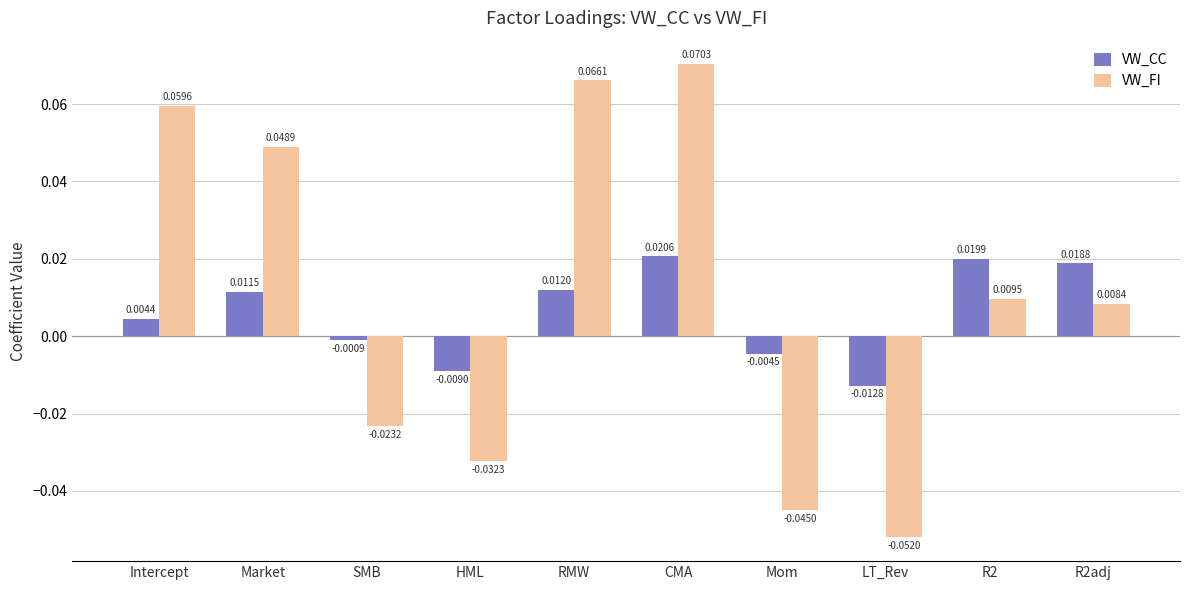

What is the label of the 1st bar from the left?

Intercept